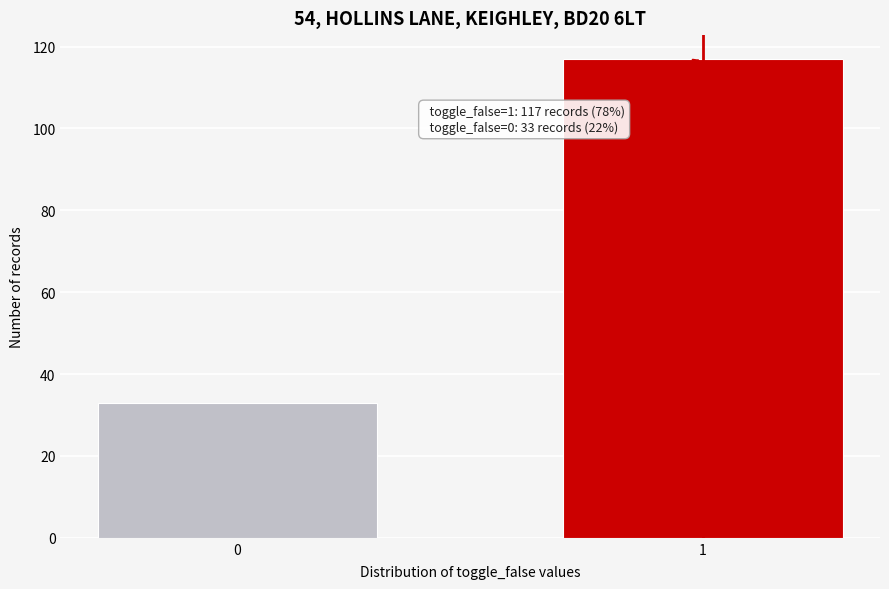

Reading left to right, what are all the values shown in this chart?

0=33	1=117